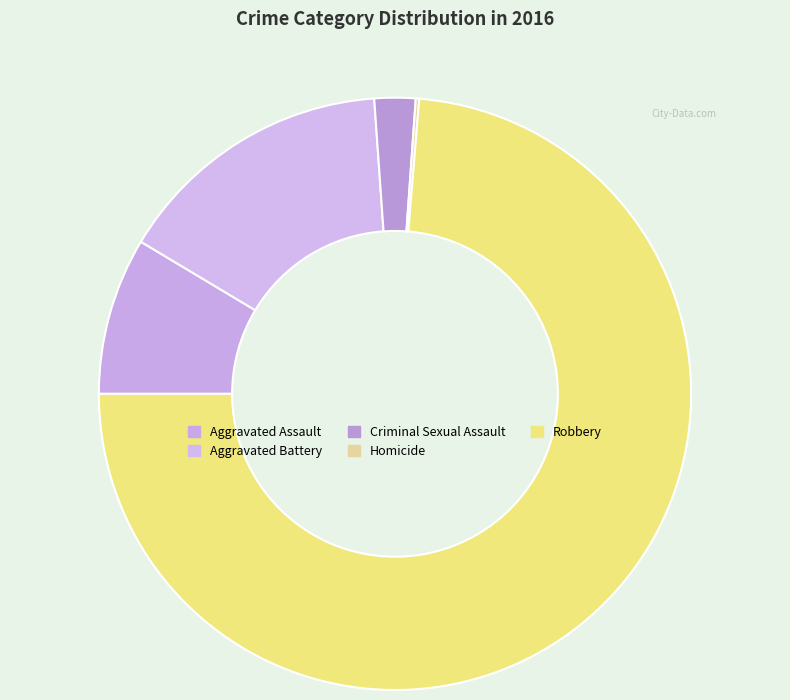

How many segments does this pie chart have?

5